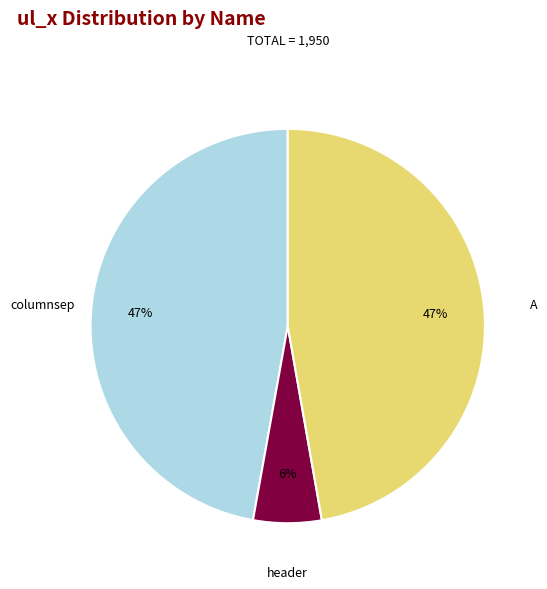

To the nearest percent, what portion does columnsep represent?

47%